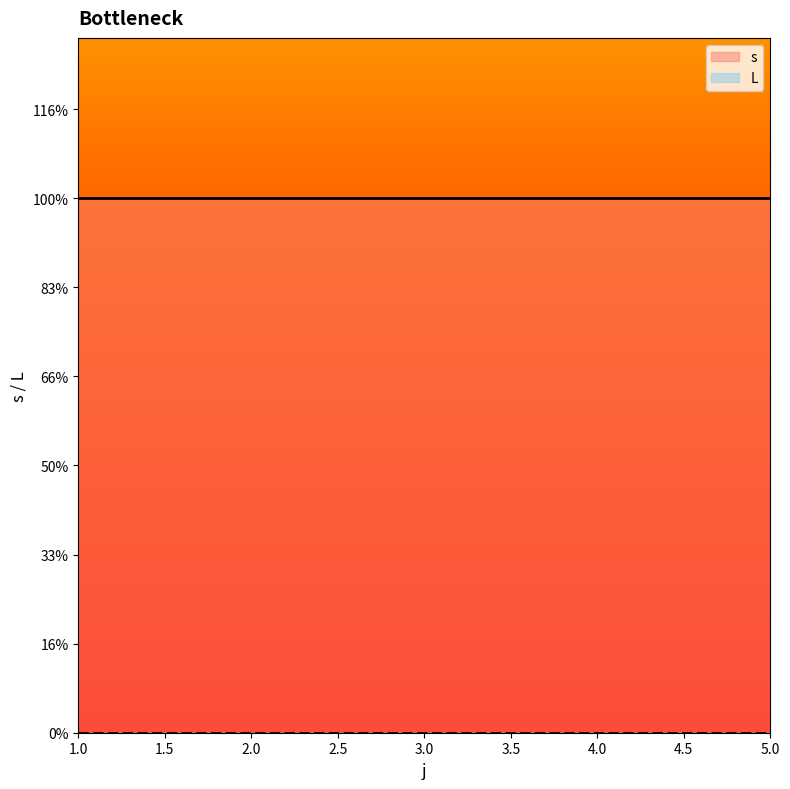

At which category is the sum across all series the highest?

1